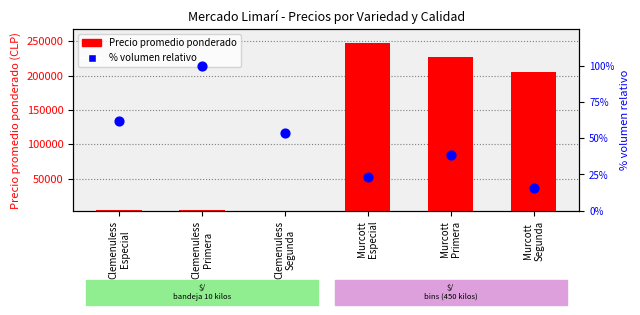

What are all the series names shown in the legend?

Precio promedio ponderado, % volumen relativo